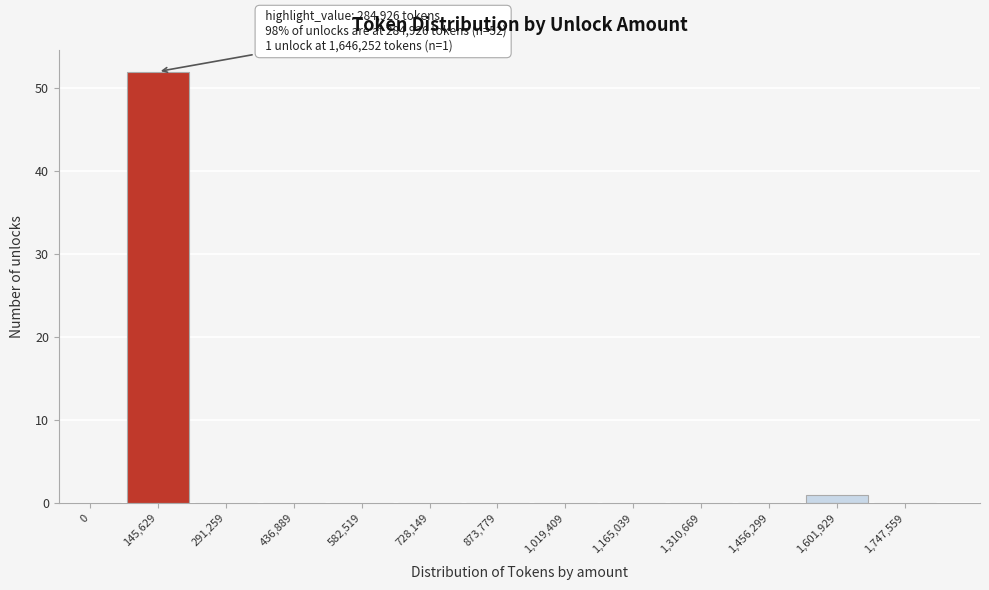

Reading right to left, what are all the values shown in this chart?

1,747,559=0	1,601,929=1	1,456,299=0	1,310,669=0	1,165,039=0	1,019,409=0	873,779=0	728,149=0	582,519=0	436,889=0	291,259=0	145,629=52	0=0